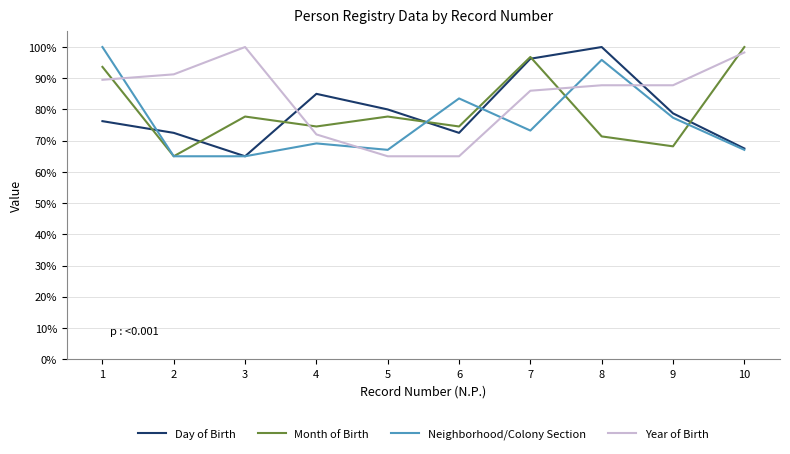

Rank the series at 4 from lowest to highest value.

Neighborhood/Colony Section, Year of Birth, Month of Birth, Day of Birth